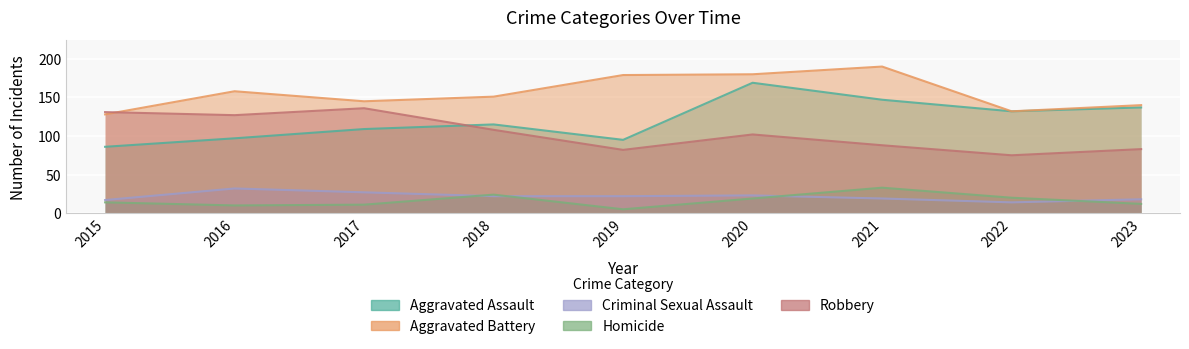

How many distinct data groups are displayed?

5